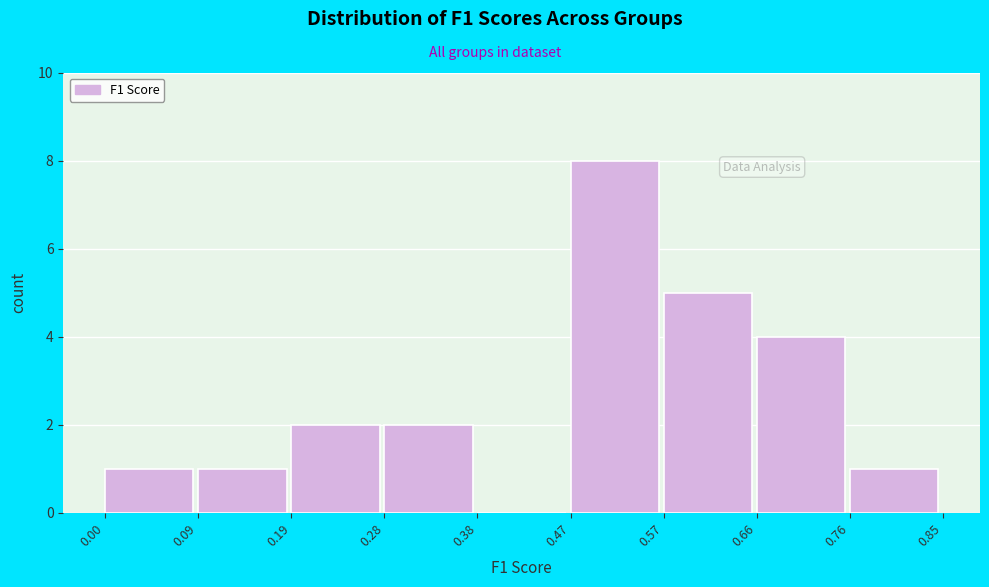

Which range on the x-axis has the tallest bar?

0.47 to 0.57